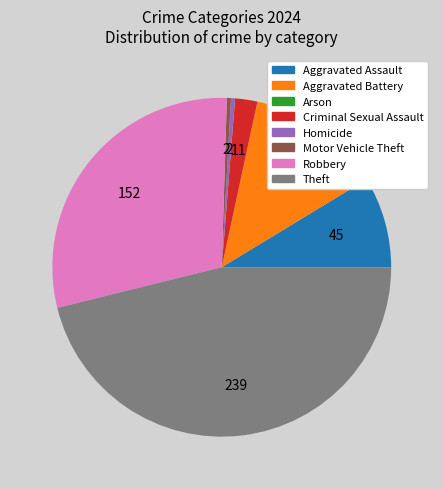

What is the largest slice in the pie chart?

Theft